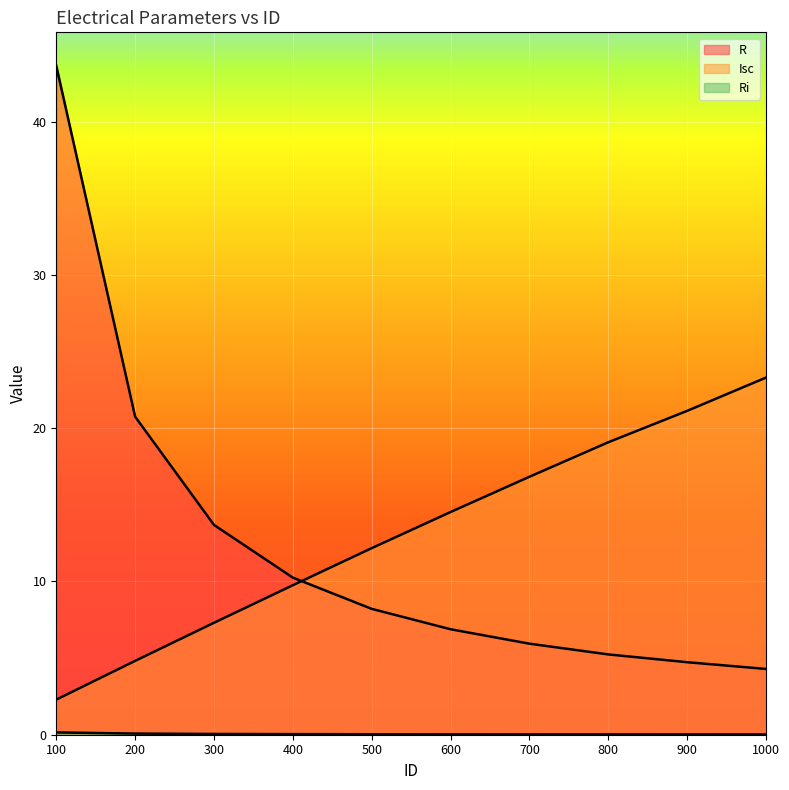

How many data points in Isc are above 14?

5